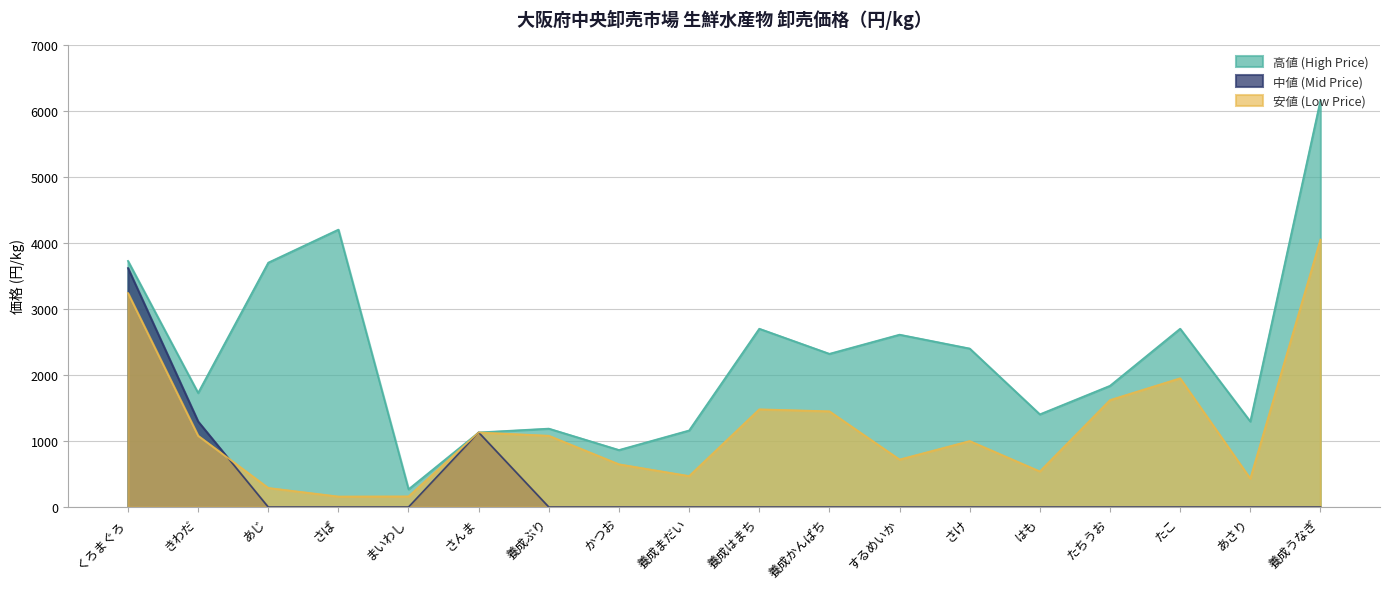

Which series has the largest total across all categories?

高値 (High Price)